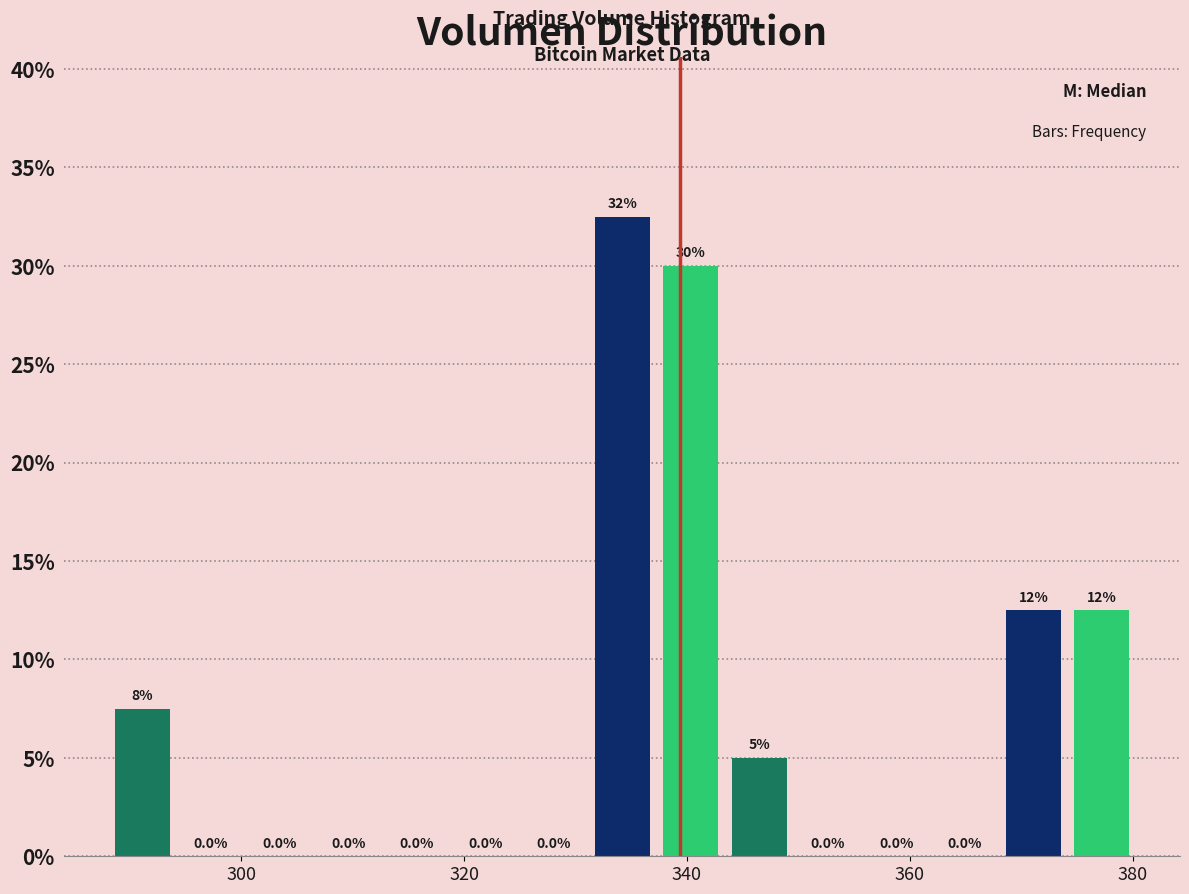

Read against the x-axis, roughly where is the centre of the tallest bar?

334